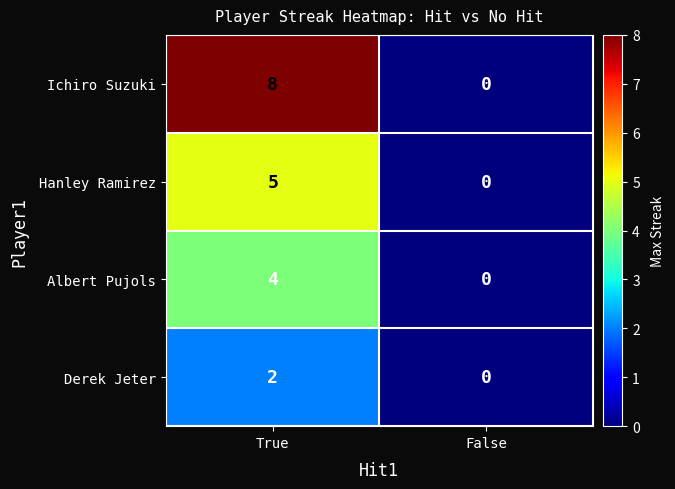

True or false: Derek Jeter has a value of 0 at False.

True